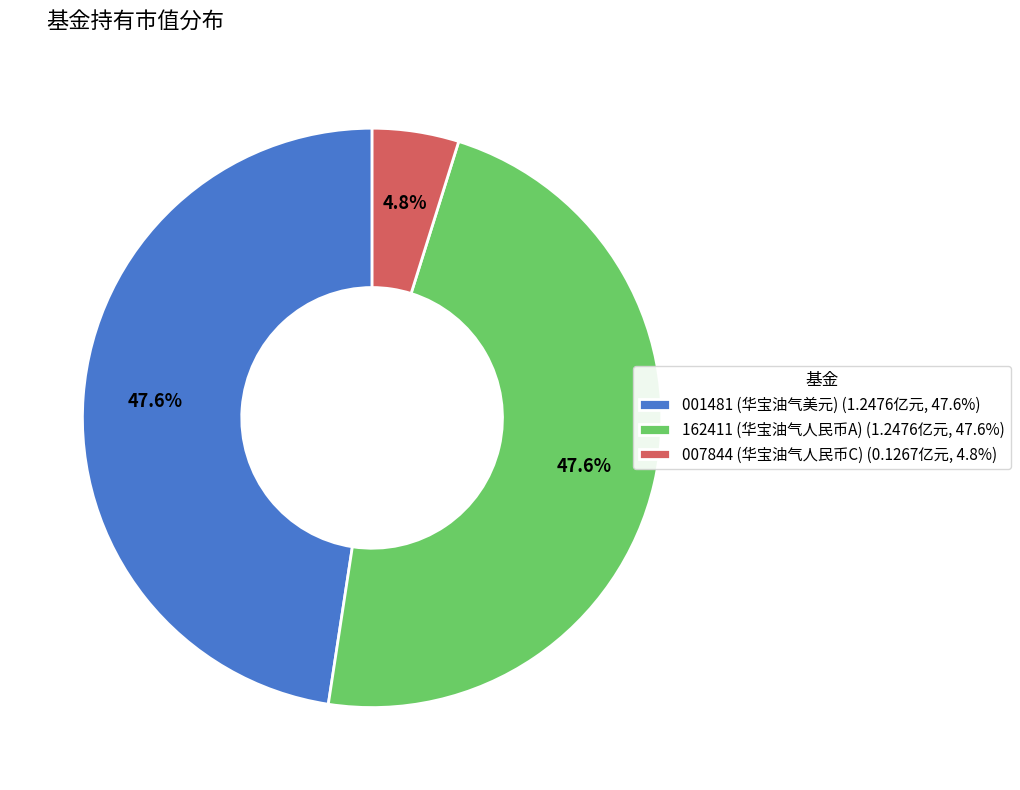

Is there any slice that represents more than half of the pie?

No